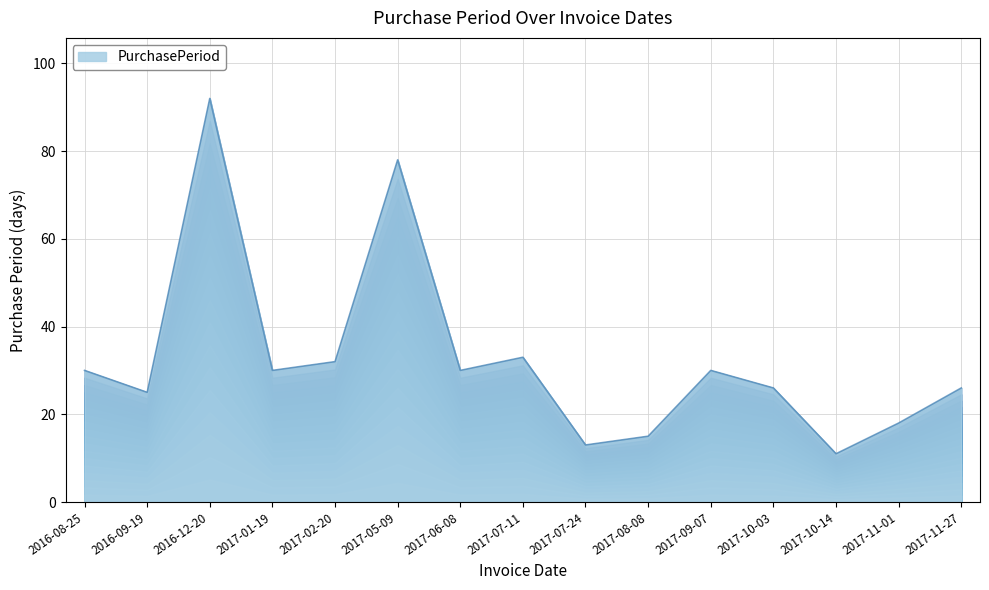

How many lines are shown in the chart?

1